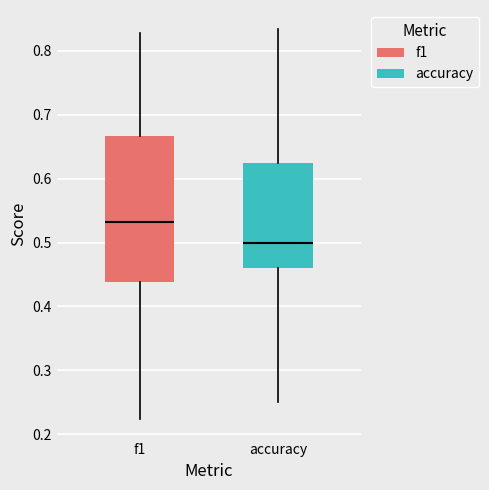

Reading left to right, read every box against the y-axis: the position of its median line, the range the box covers, and the ends of its whiskers. The values are not printed on the chart, so give them approximately, as read against the axis.

f1: median 0.53, box 0.44 to 0.67, whiskers 0.22 to 0.83
accuracy: median 0.50, box 0.46 to 0.63, whiskers 0.25 to 0.83